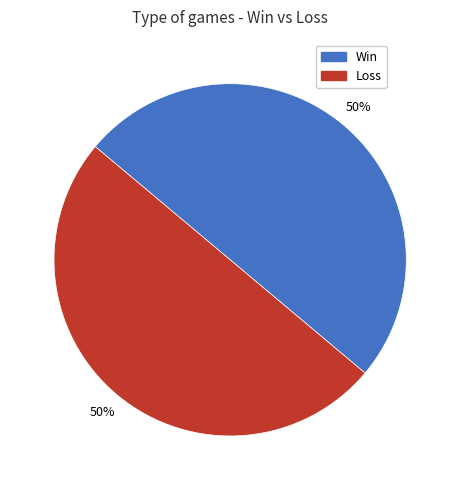

To the nearest percent, what percentage of the pie is Win?

50%